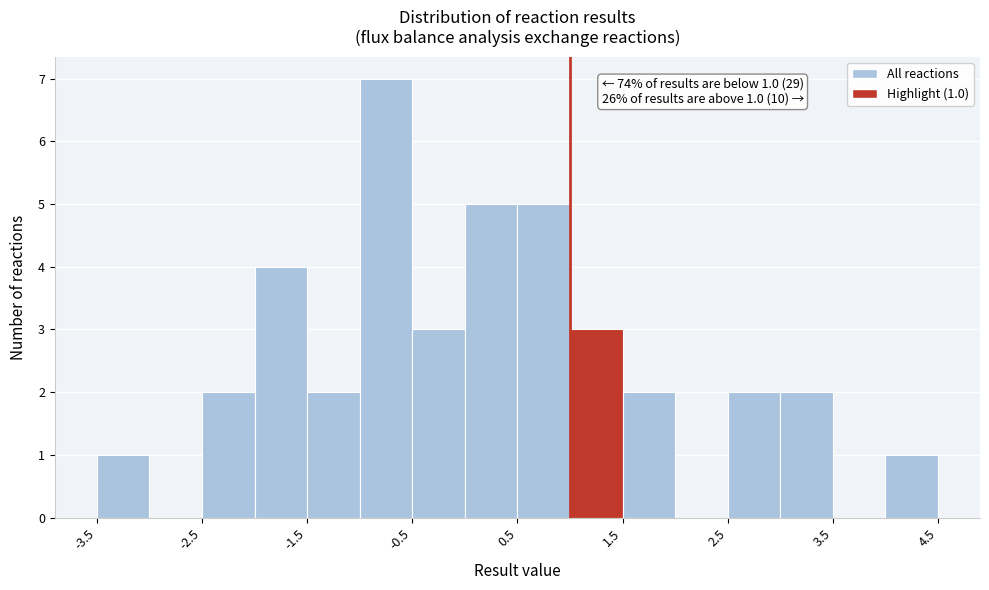

Over which range of the x-axis is the bar tallest?

-1.0 to -0.5